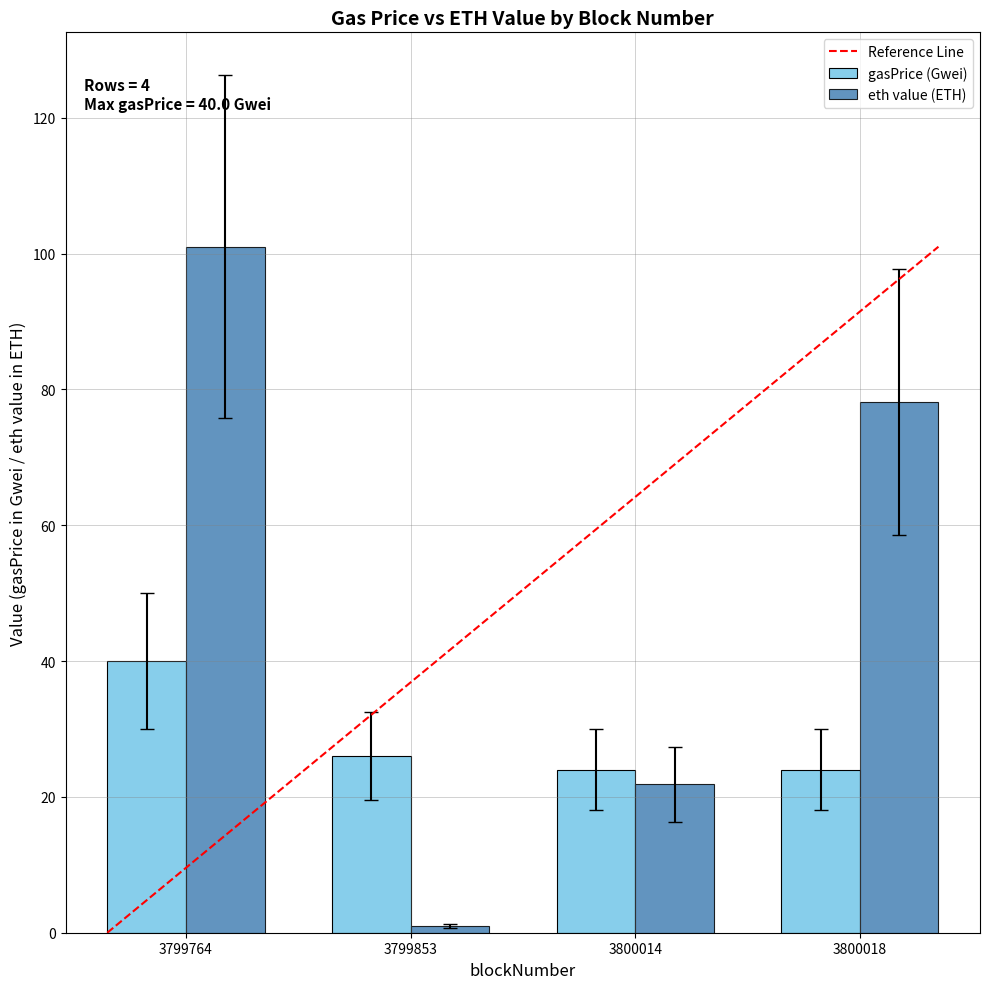

Reading left to right, transcribe all the data shown in this chart.

gasPrice (Gwei): 40.0	26.0	24.0	24.0
eth value (ETH): 101.0	1.0	21.8	78.2